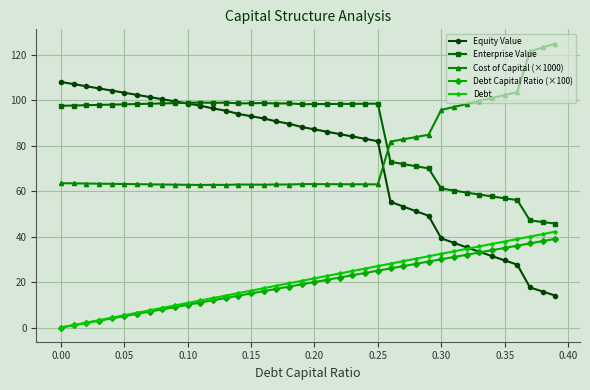

What is the difference between the second highest and minimum values in the Equity Value series?

93.0